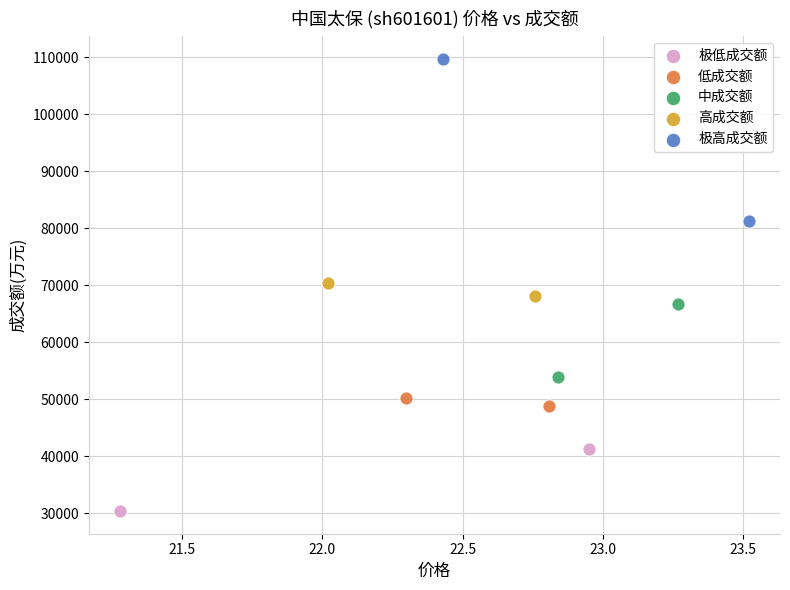

What are all the series names shown in the legend?

极低成交额, 低成交额, 中成交额, 高成交额, 极高成交额